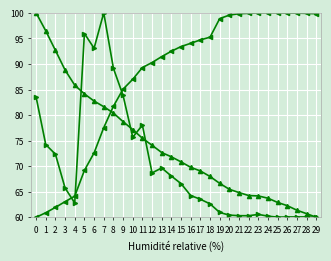

What is the difference between the highest and lowest values at 14?

24.4